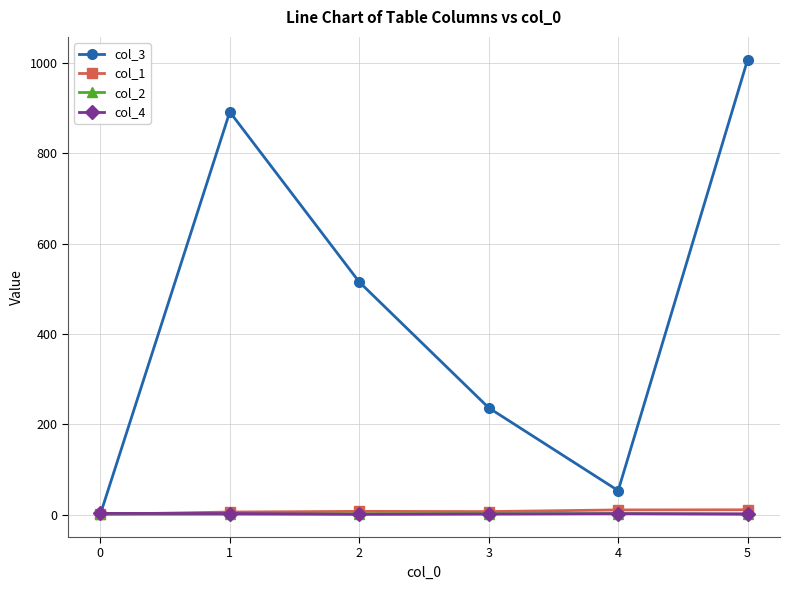

What are all the series names shown in the legend?

col_3, col_1, col_2, col_4